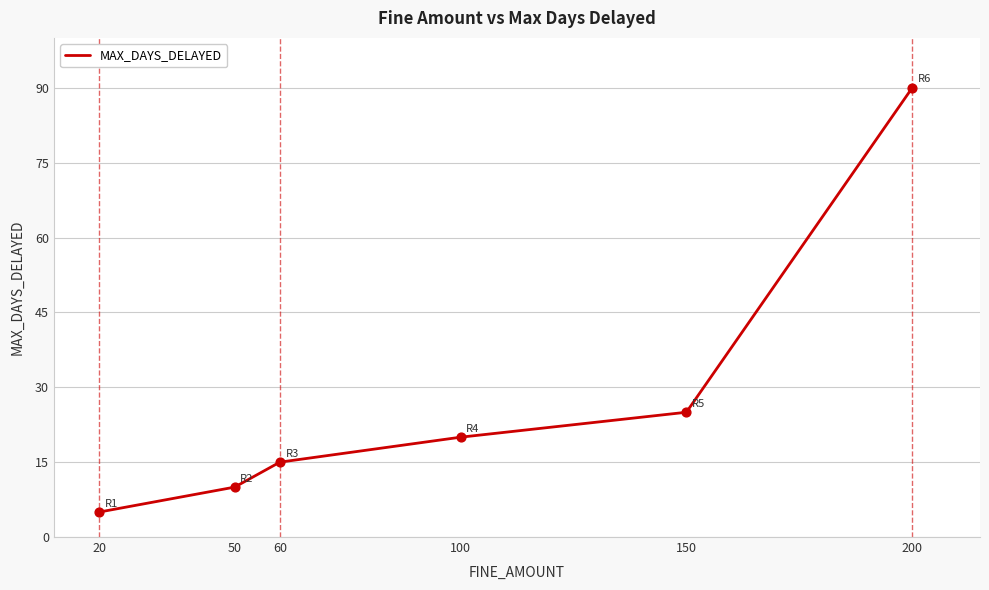

Approximately how many times larger is the value at 50 compared to 150?

0.4